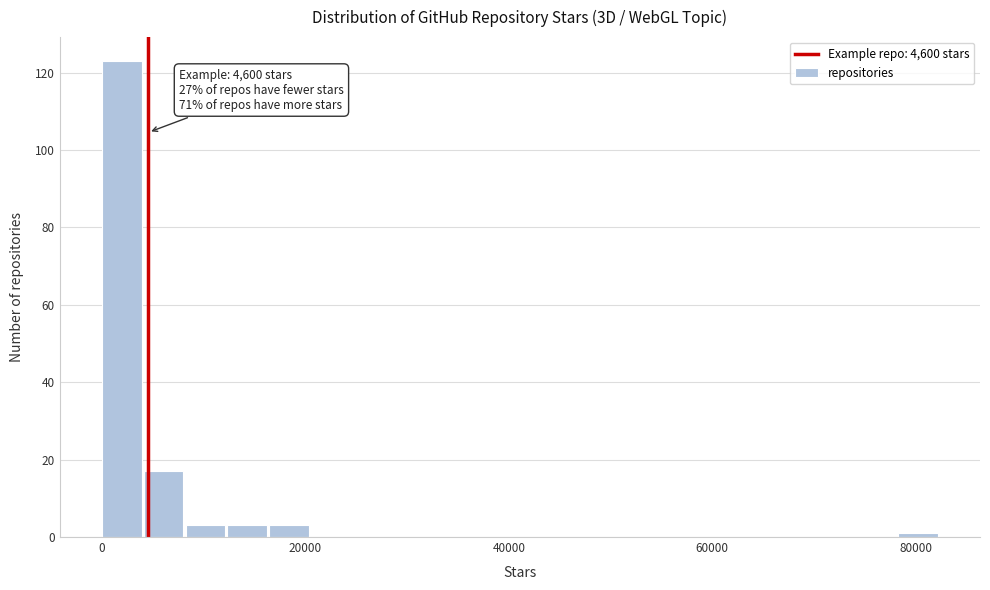

Read against the x-axis, roughly where is the centre of the tallest bar?

2000